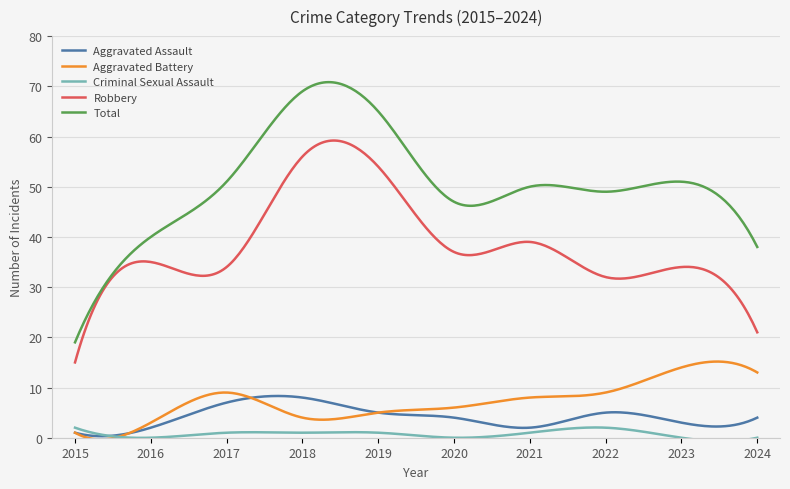

Rank the series by their maximum value, from lowest to highest.

Criminal Sexual Assault, Aggravated Assault, Aggravated Battery, Robbery, Total